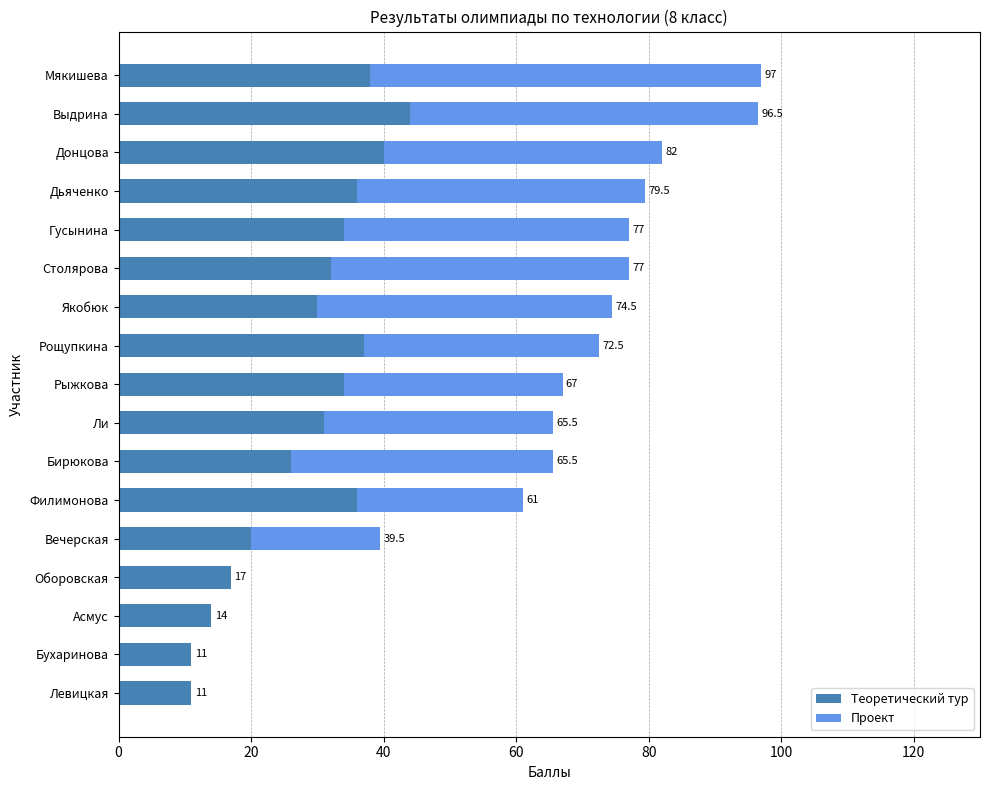

What is the value of the Проект bar at the 9th from the left?

33.0